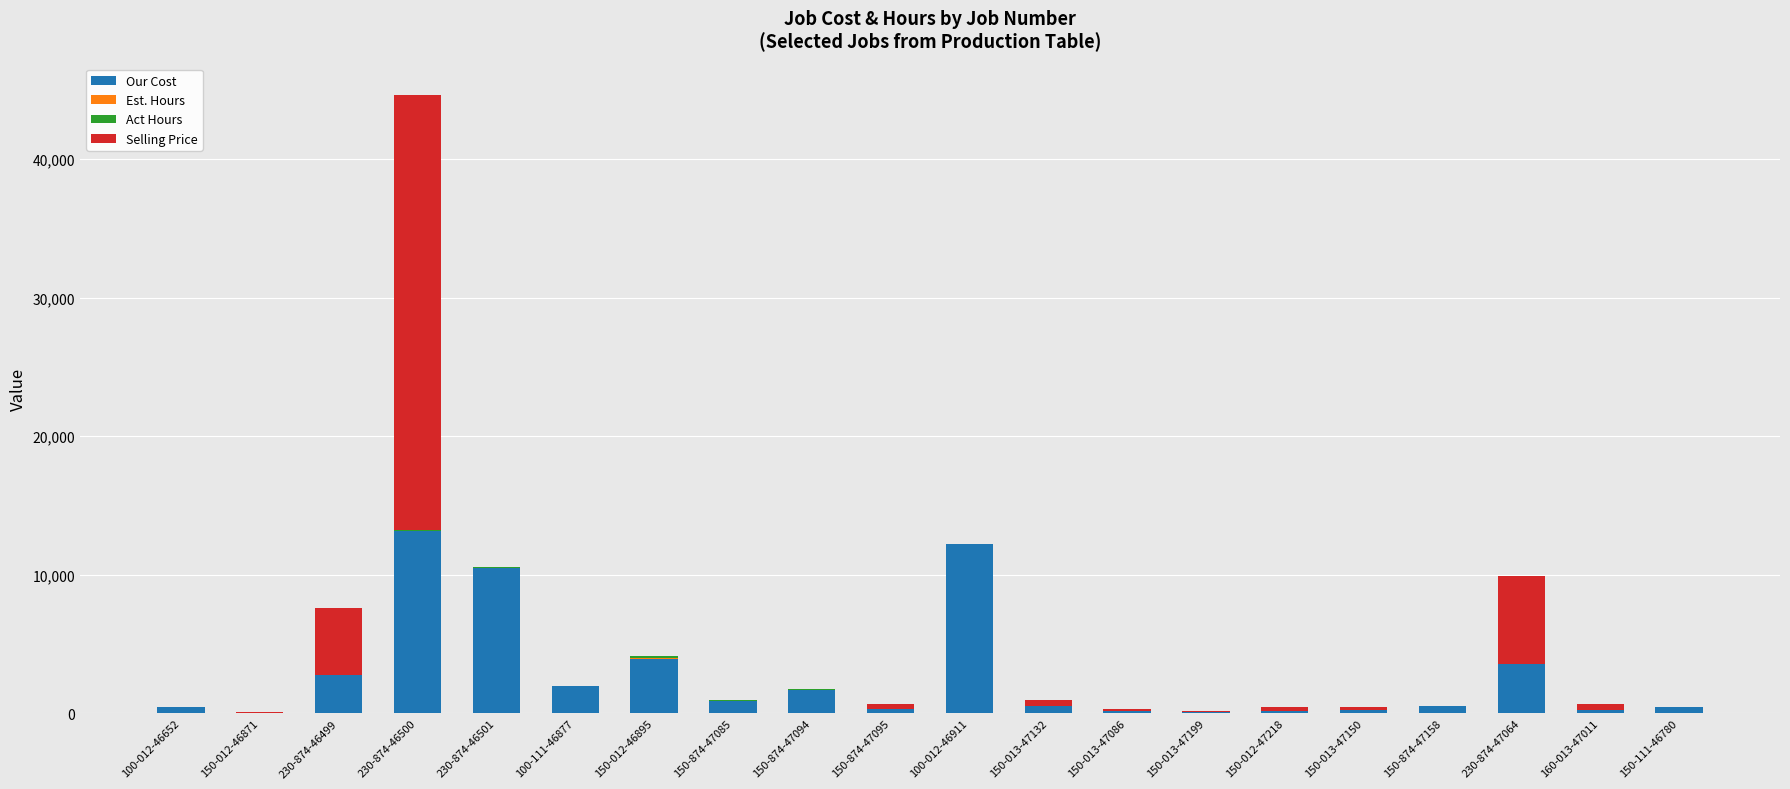

Is it true that Our Cost equals 3585.3 at 230-874-47064?

True